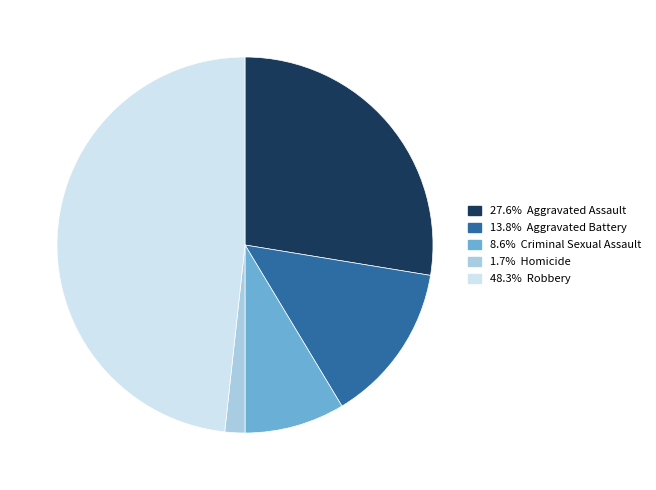

Count the number of slices in the pie.

5